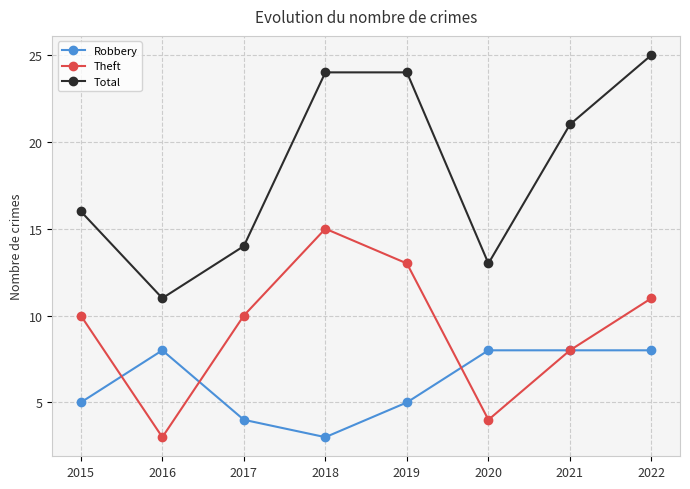

How many Theft values are between 8 and 13?

5